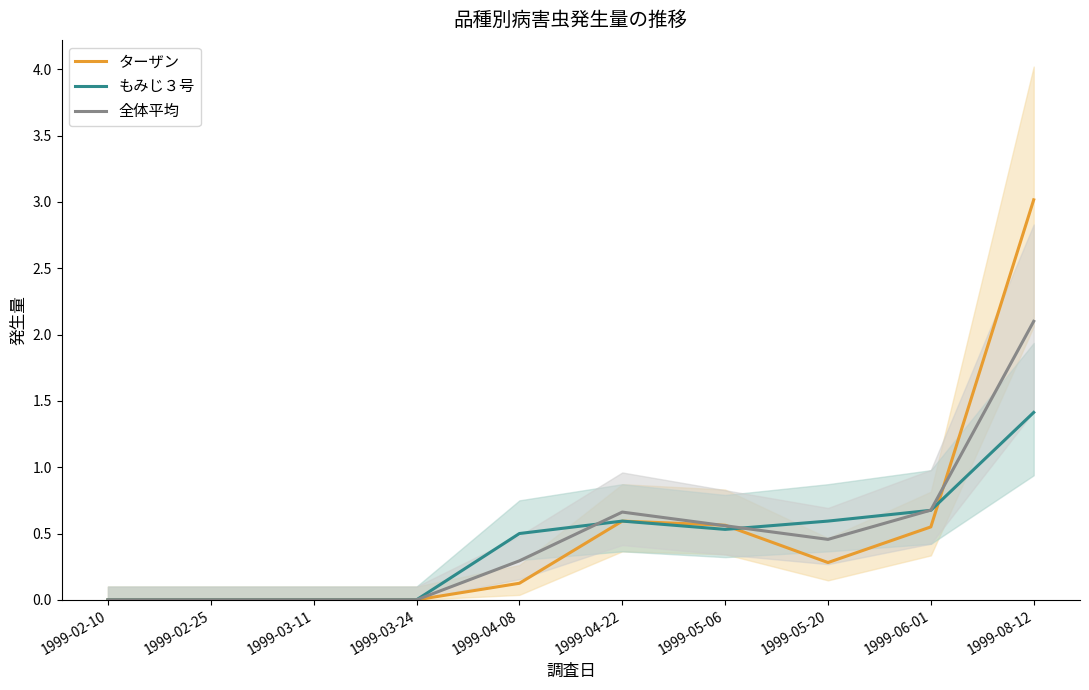

True or false: 全体平均 has a value of 0.3 at 1999-04-08.

True